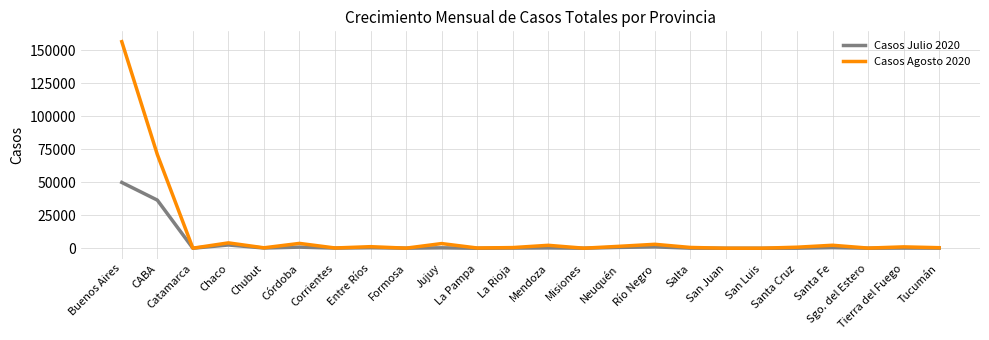

At which category does Casos Agosto 2020 reach its first local peak?

Chaco